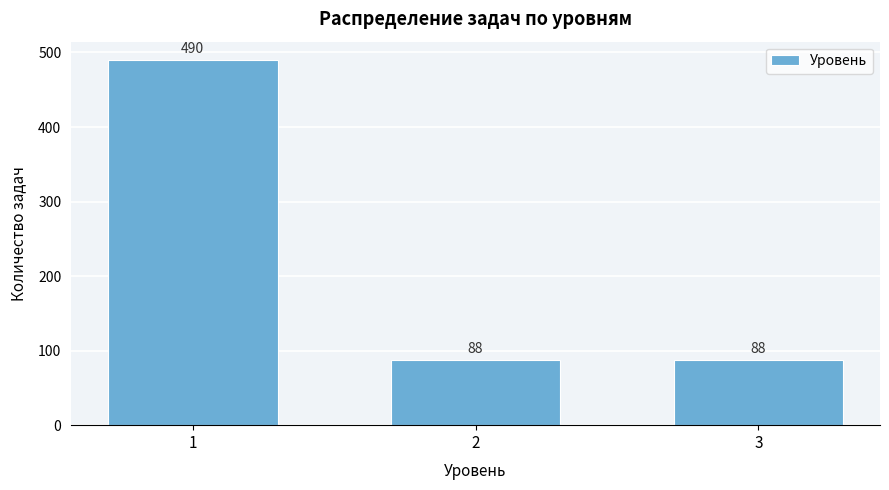

Reading left to right, list all the values displayed in this chart.

490	88	88